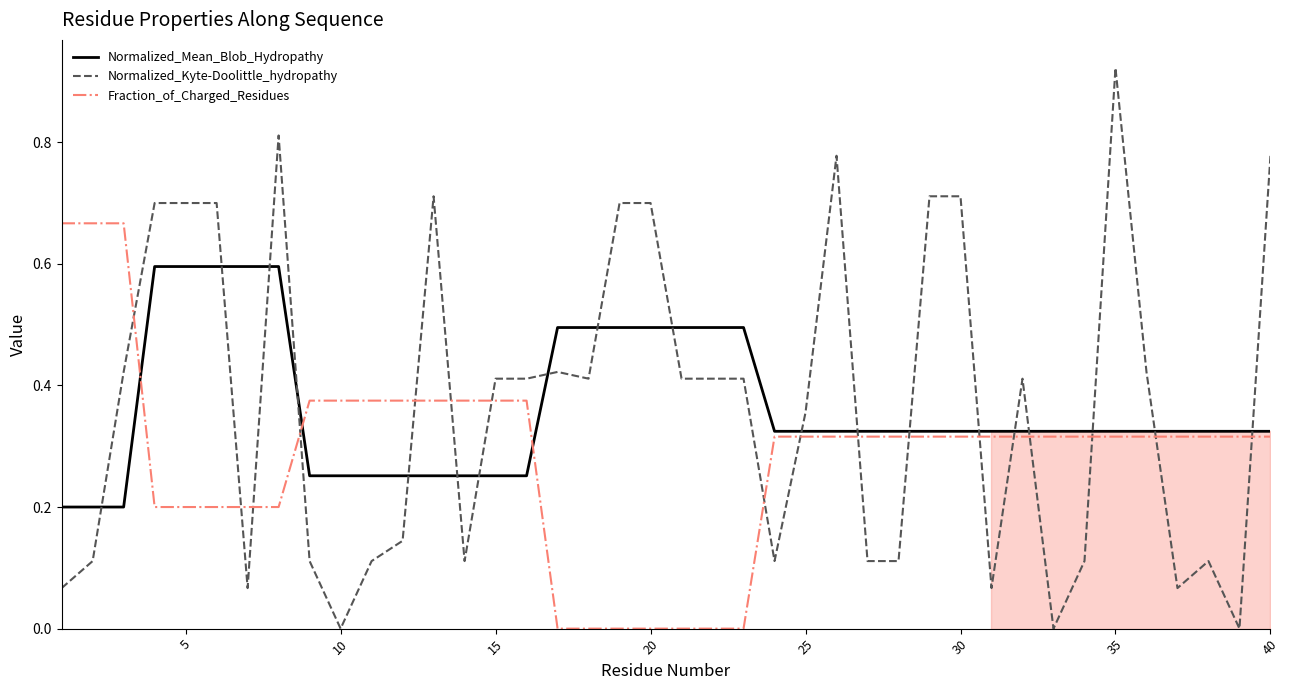

Rank the series by their maximum value, from highest to lowest.

Normalized_Kyte-Doolittle_hydropathy, Fraction_of_Charged_Residues, Normalized_Mean_Blob_Hydropathy